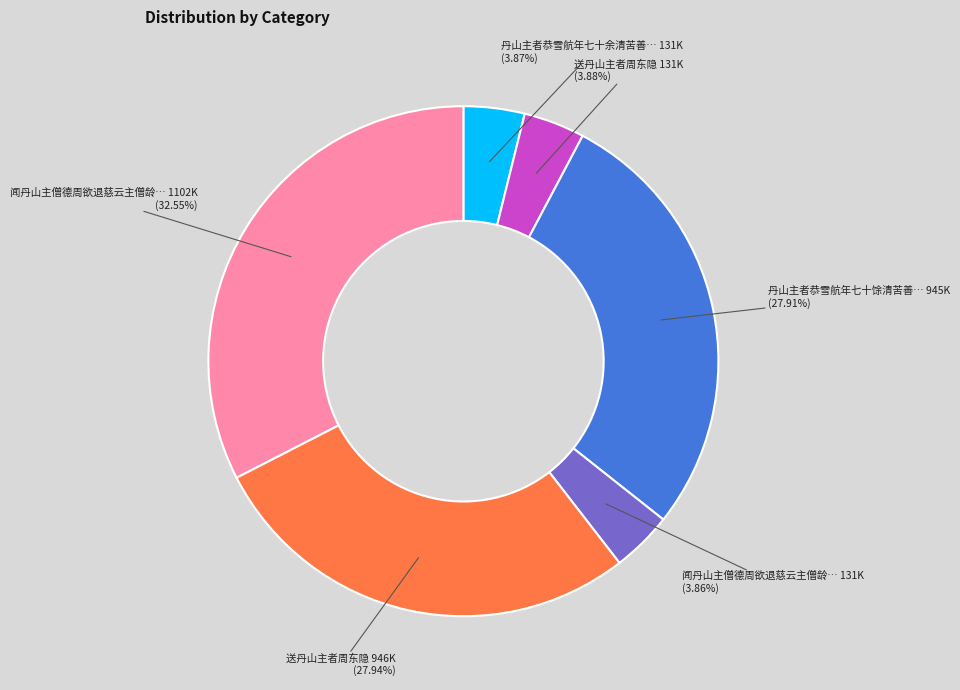

Does any single category account for the majority?

No